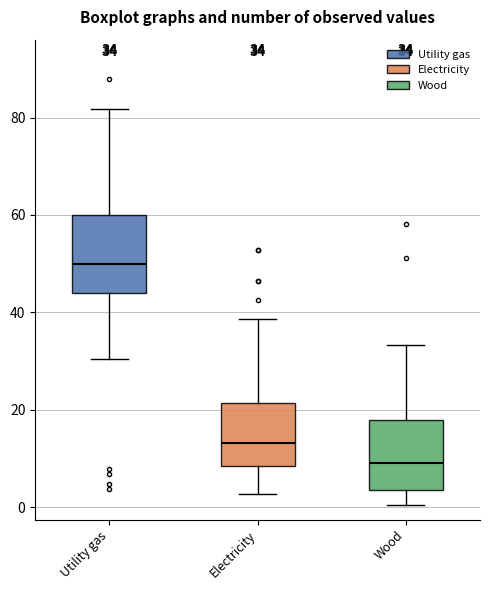

Which box has the lowest median line?

Wood